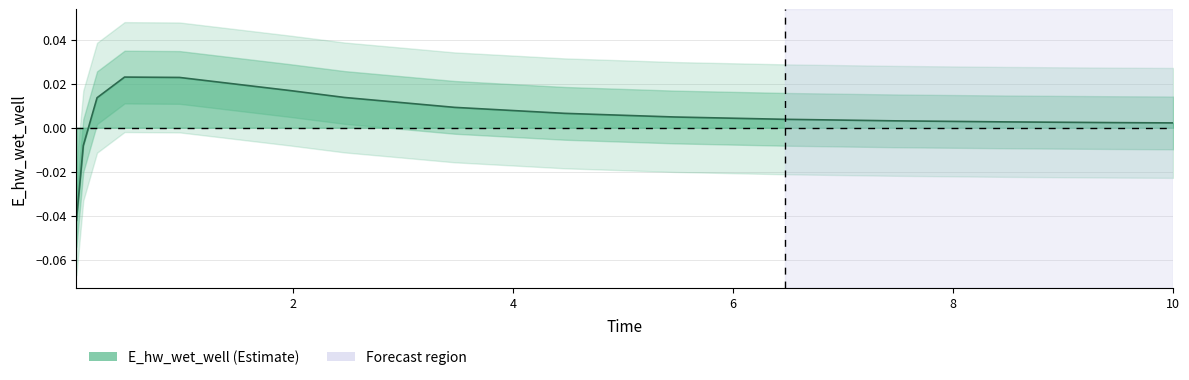

Which label corresponds to the largest value in the chart?

0.46875